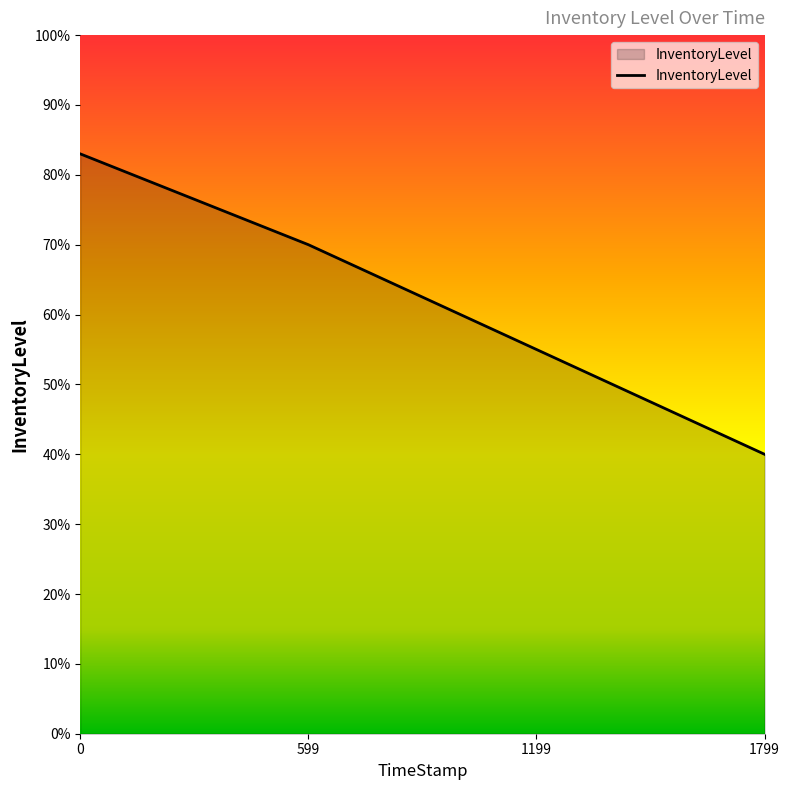

Does the chart display data point markers on the line(s)?

No